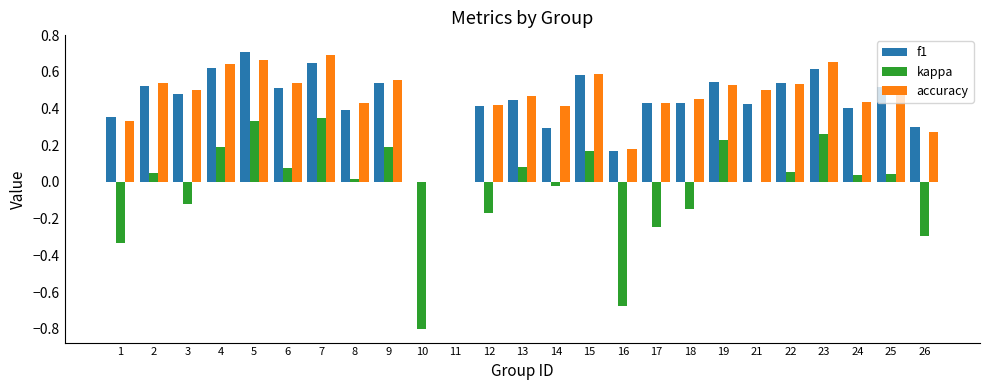

Which category has the highest value in the f1 series?

5